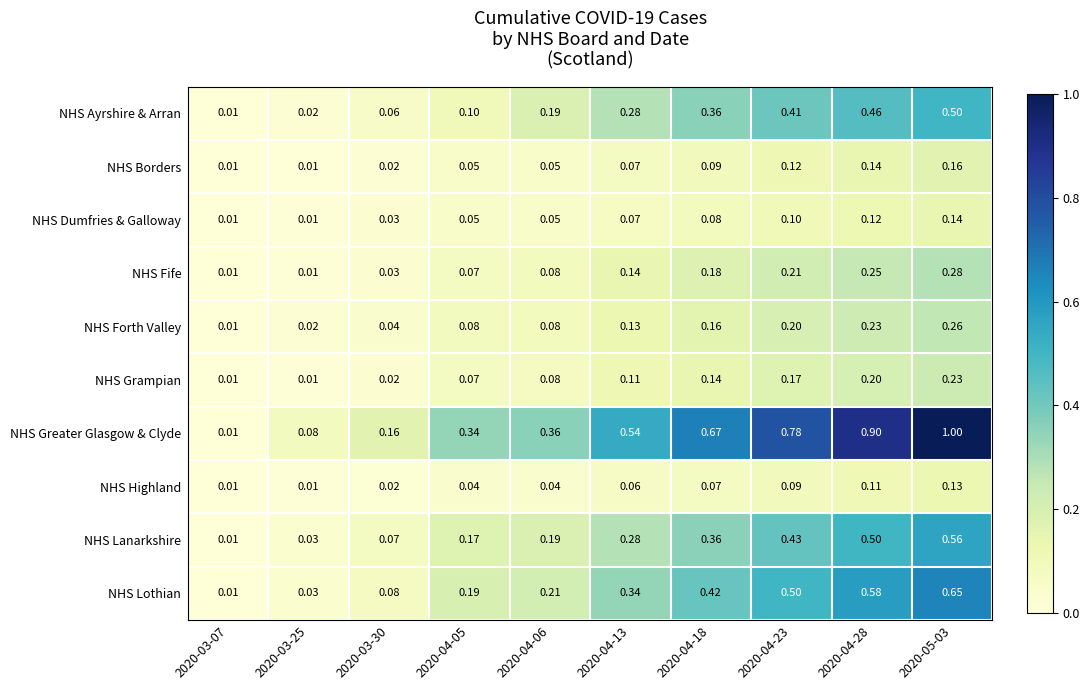

Is the value of NHS Grampian at 2020-04-18 greater than the value of NHS Ayrshire & Arran at 2020-04-13?

No